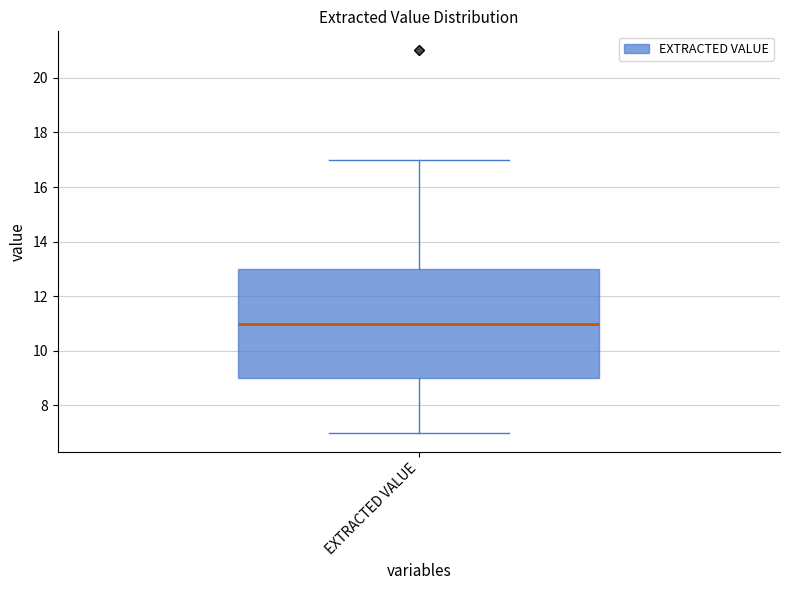

Transcribe this box plot: give where the median line is, the range the box spans, and where the two whiskers end, as read against the y-axis. The values are not printed on the chart, so give them approximately, as read against the axis.

median 11, box 9 to 13, whiskers 7 to 17